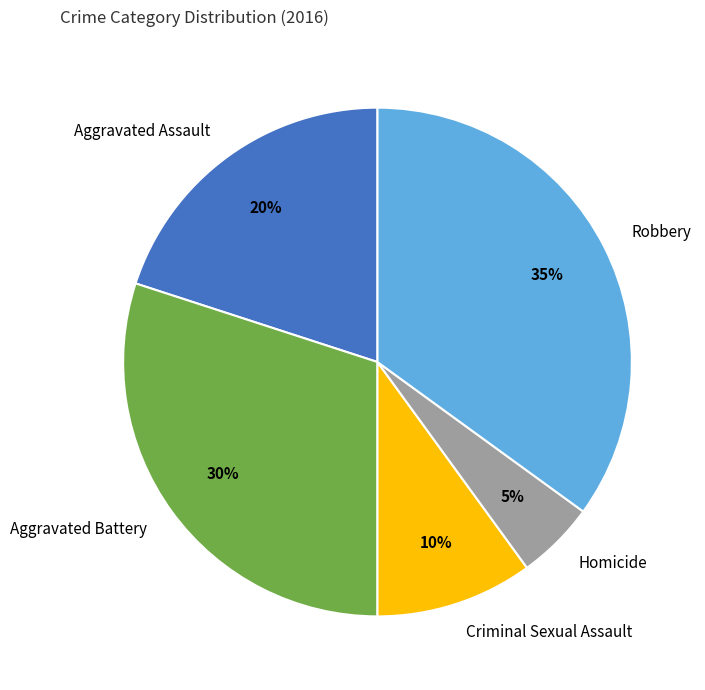

What is the ratio of the value at Aggravated Battery to the value at Homicide?

6.0